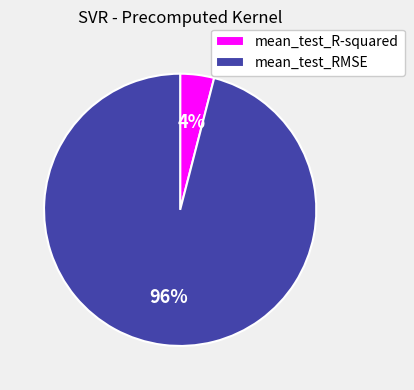

Between mean_test_R-squared and mean_test_RMSE, which is larger?

mean_test_RMSE